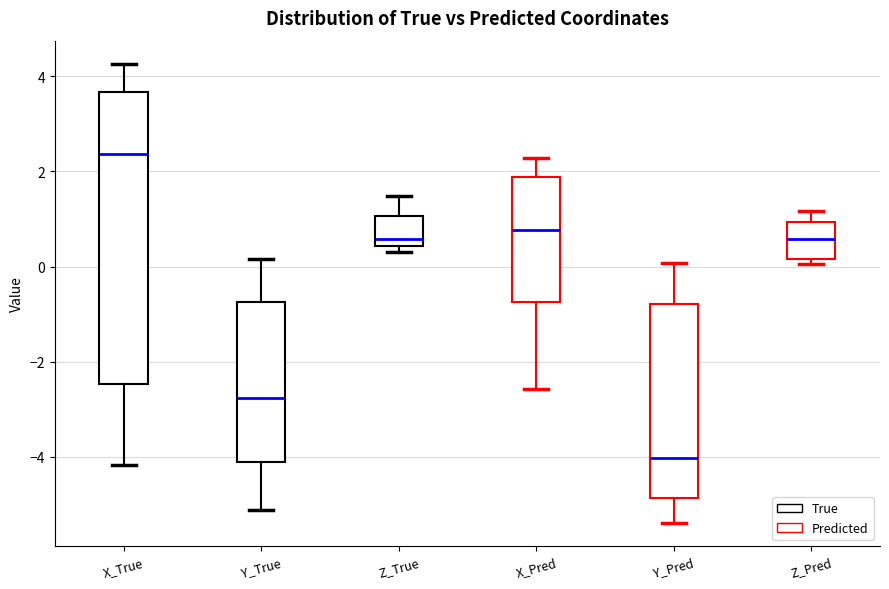

Which box is the tallest, from its lower edge to its upper edge?

X_True